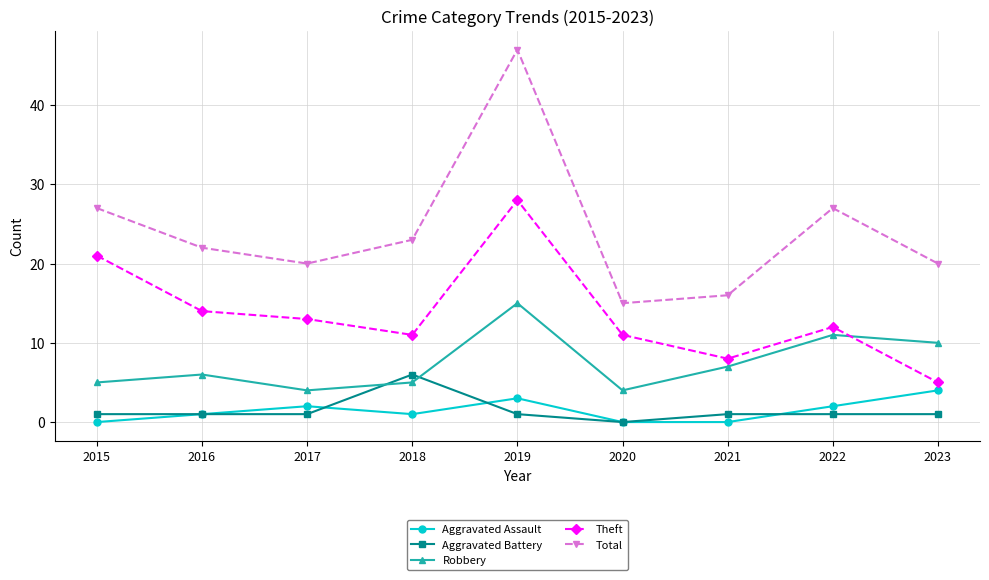

True or false: Aggravated Assault and Theft cross at least once.

False